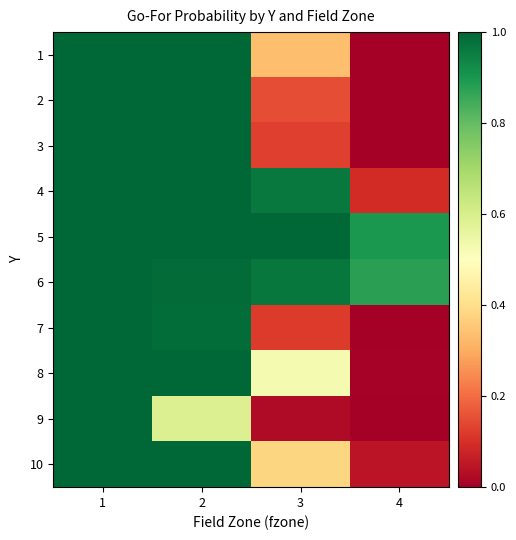

Between 1 and 2, which series saw the biggest shift?

9